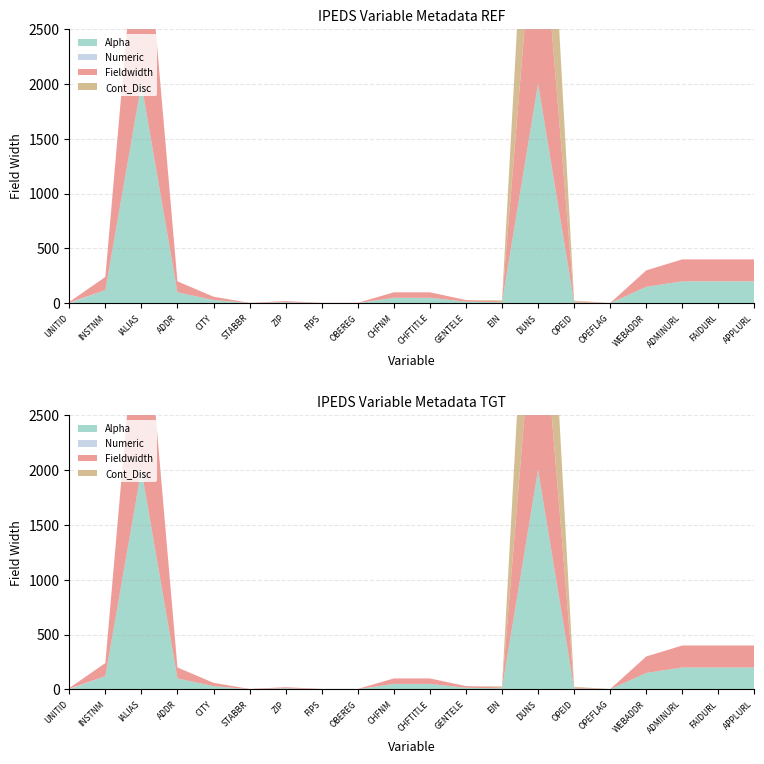

Reading right to left, list all the values displayed in this chart.

Alpha: 200	200	200	150	0	8	2000	9	15	50	50	0	0	10	0	30	100	2000	120	0
Numeric: 0	0	0	0	1	0	0	0	0	0	0	2	2	0	2	0	0	0	0	6
Cont_Disc: 0	0	0	0	1	8	2000	9	0	0	0	0	0	0	0	0	0	0	0	0
Fieldwidth: 200	200	200	150	1	8	2000	9	15	50	50	2	2	10	2	30	100	2000	120	6